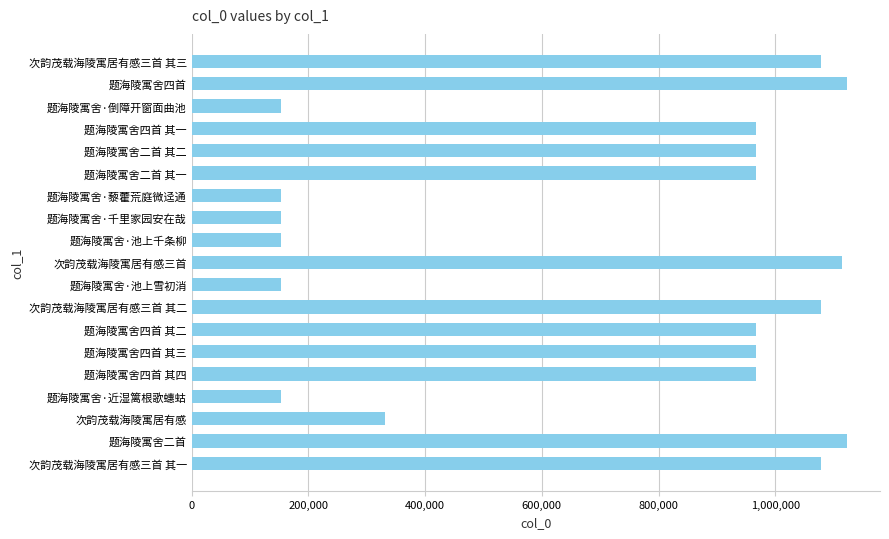

What is the change in value from 题海陵寓舍·藜藿荒庭微迳通 to 次韵茂载海陵寓居有感三首 其三?

+924325